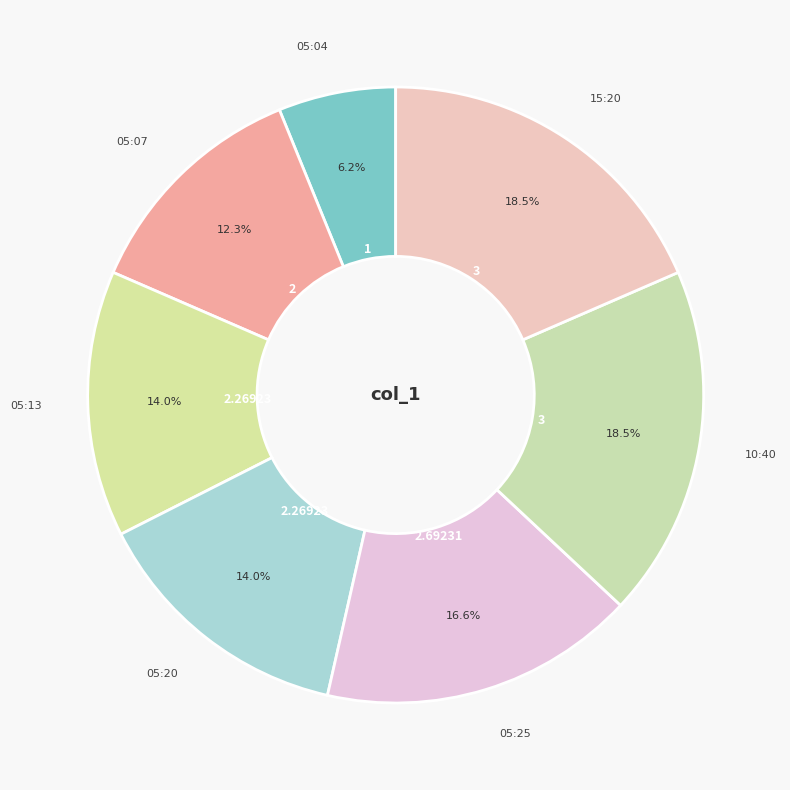

To the nearest percent, what is the difference between the largest and smallest slice percentages?

12%